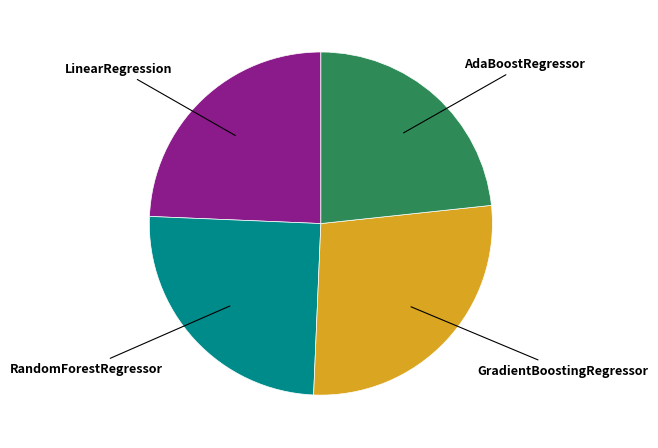

Is there any slice that represents more than half of the pie?

No